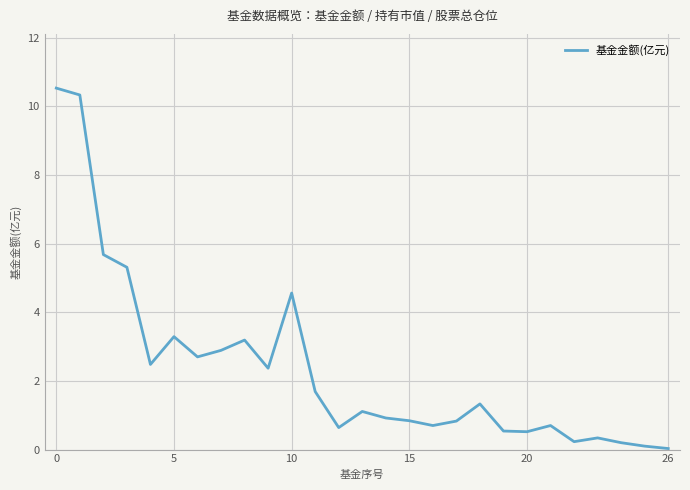

What is the difference between the maximum and minimum values?

10.5